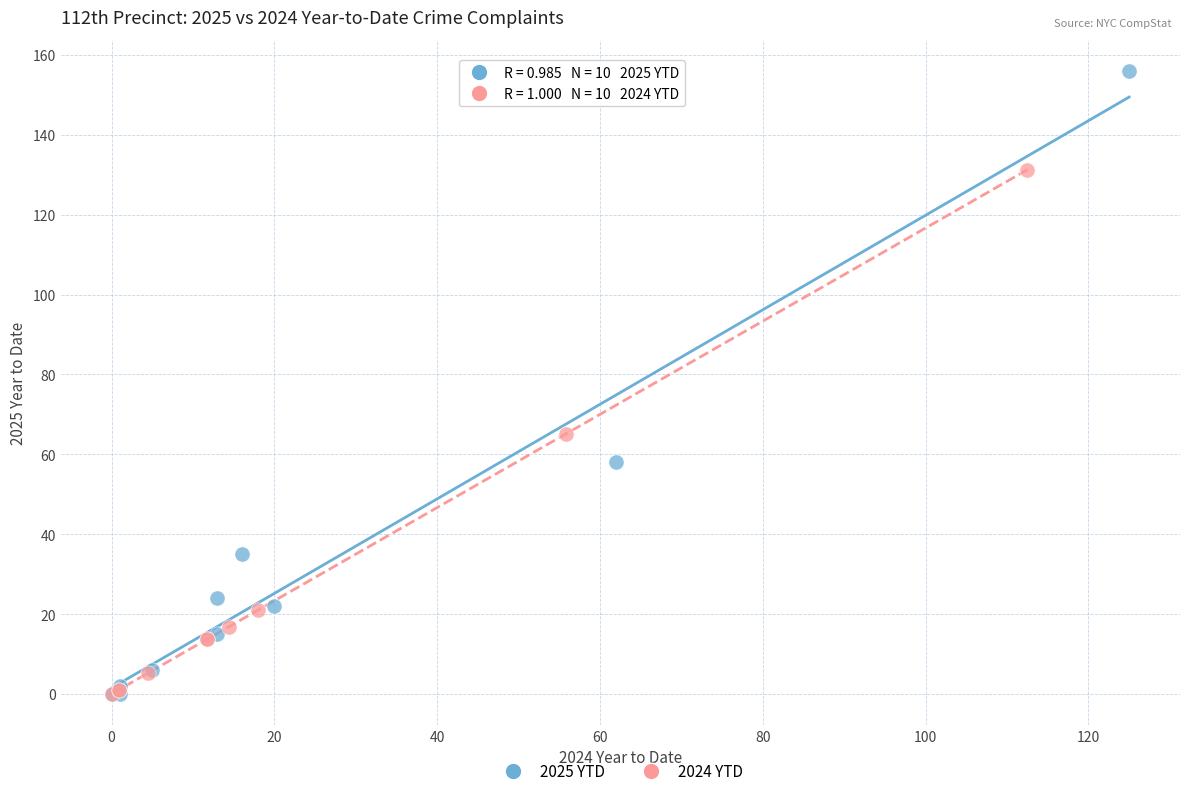

Which series reaches the maximum Y coordinate?

2025 YTD